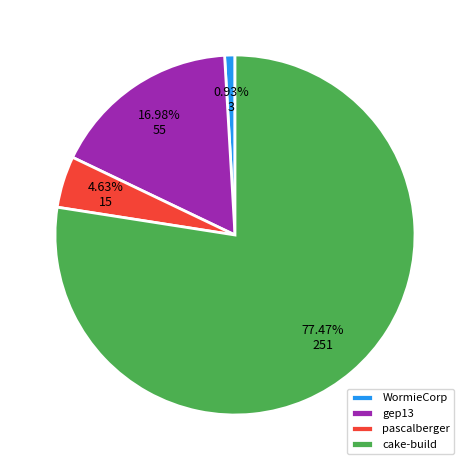

Which slice is the smallest?

WormieCorp